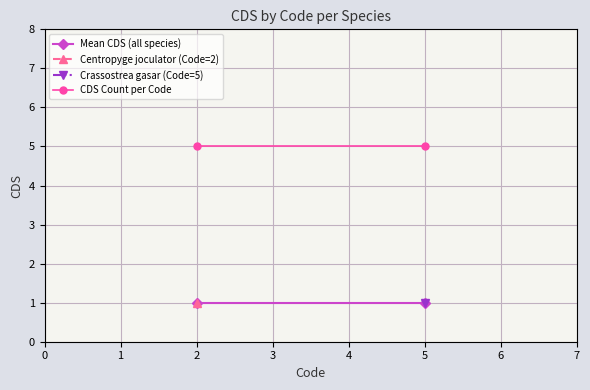

Which series has the widest spread of values?

Mean CDS (all species)